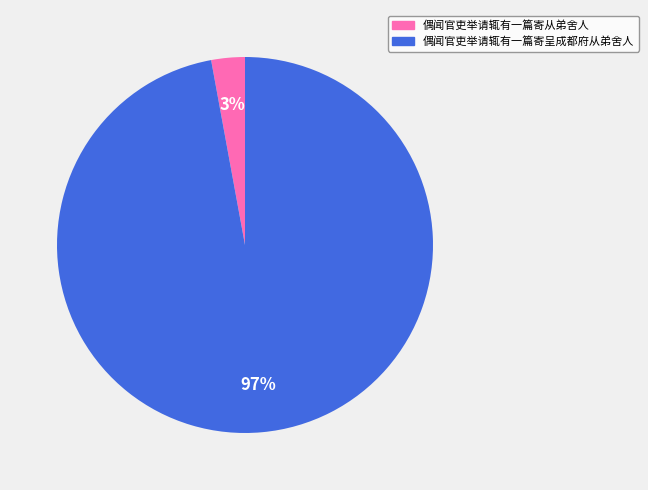

Which slice is the largest?

偶闻官吏举请辄有一篇寄呈成都府从弟舍人